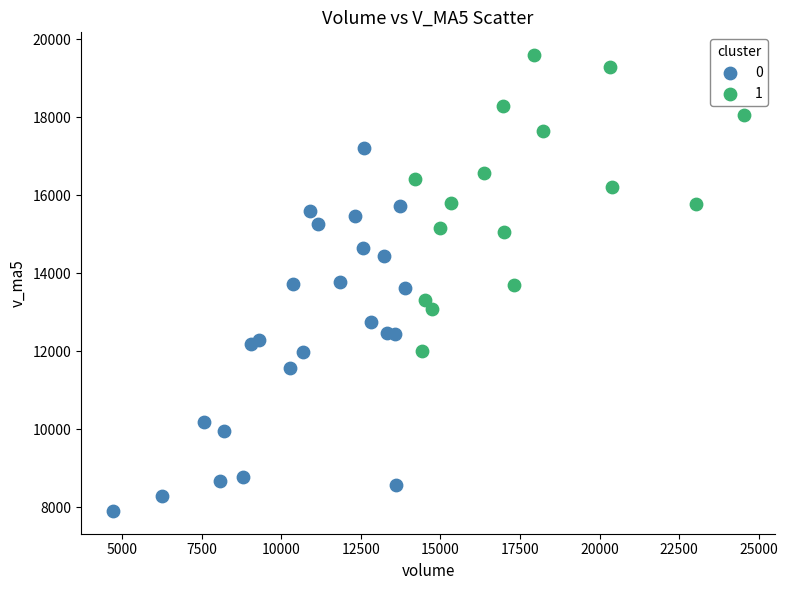

What are all the series names shown in the legend?

0, 1